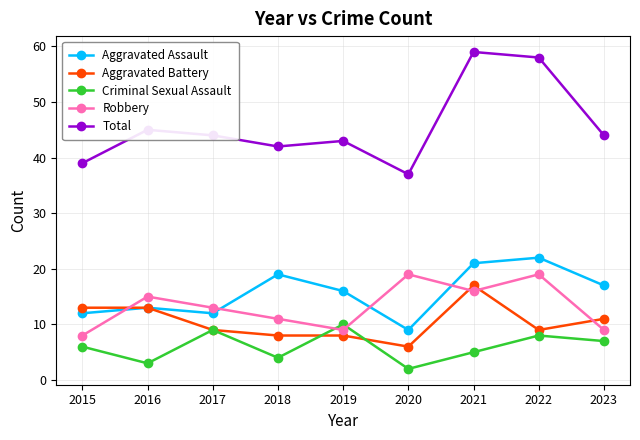

True or false: Criminal Sexual Assault and Aggravated Assault intersect in this chart.

False